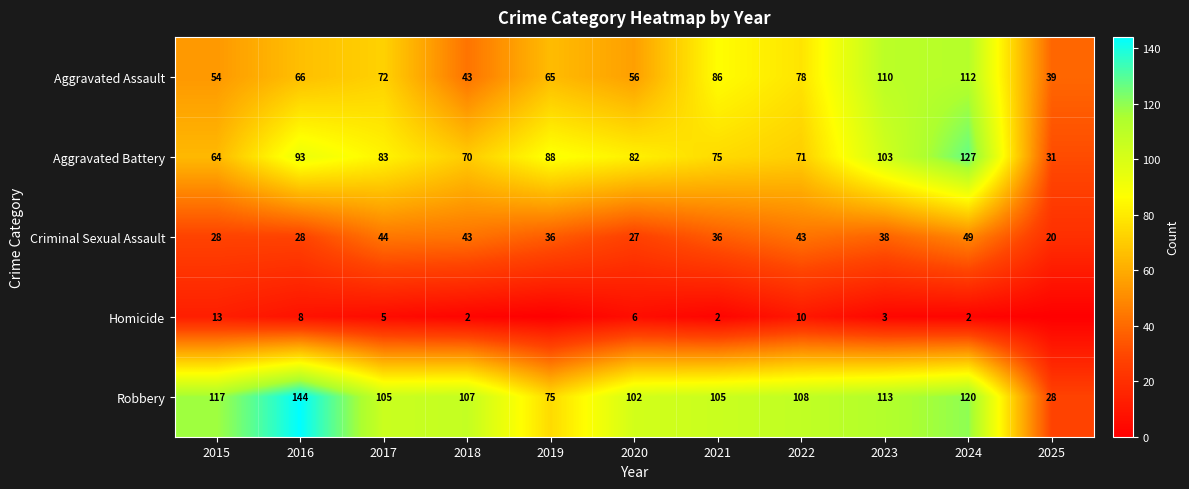

How many data points in Criminal Sexual Assault are less than 36?

4